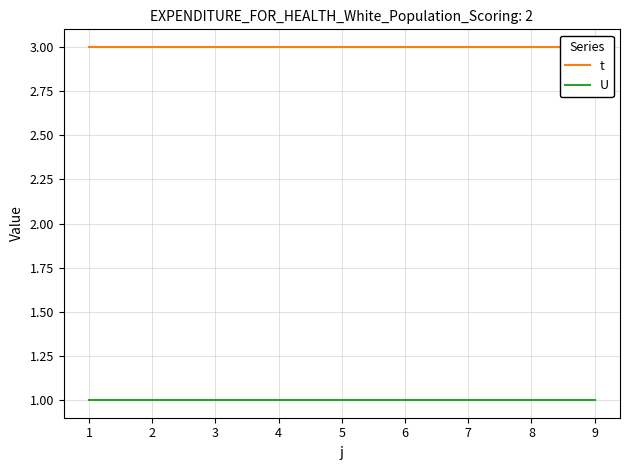

Between 7 and 9, which series saw the biggest shift?

t